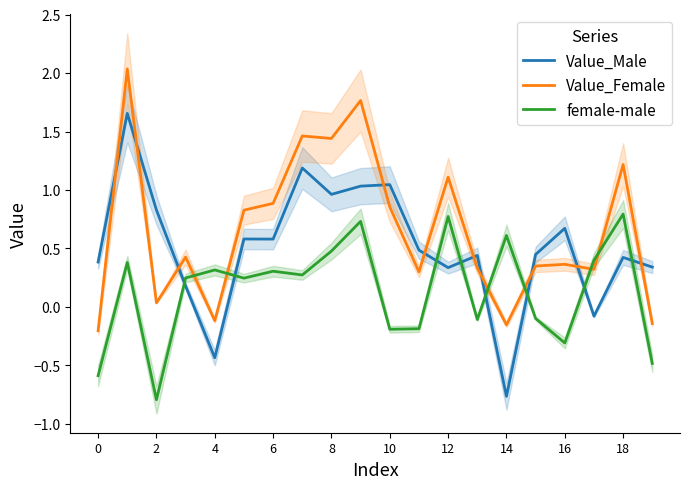

What is the smallest value displayed?

-0.8